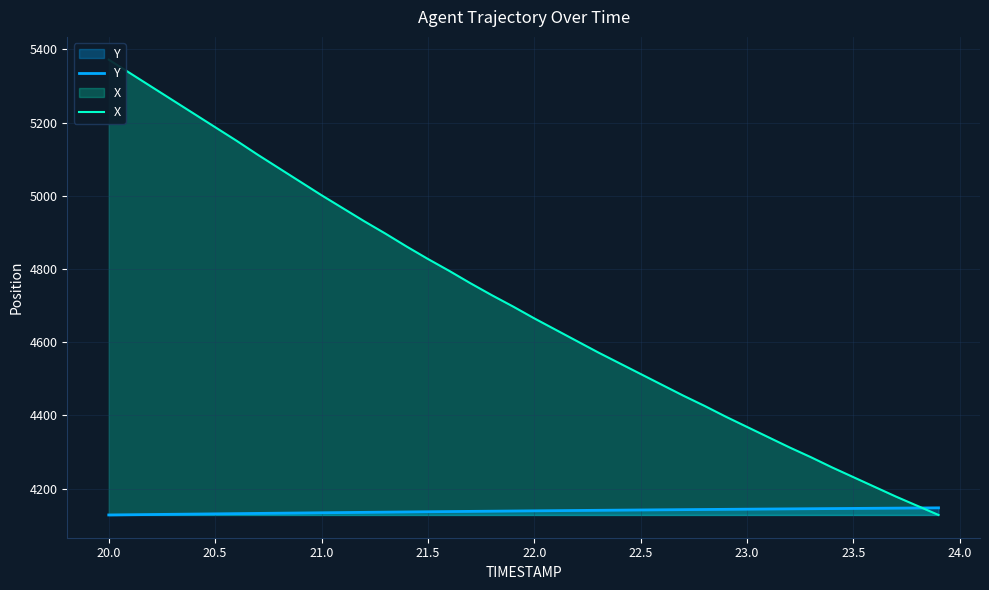

The value of Y at 22.0 is 4139.2. True or false?

True